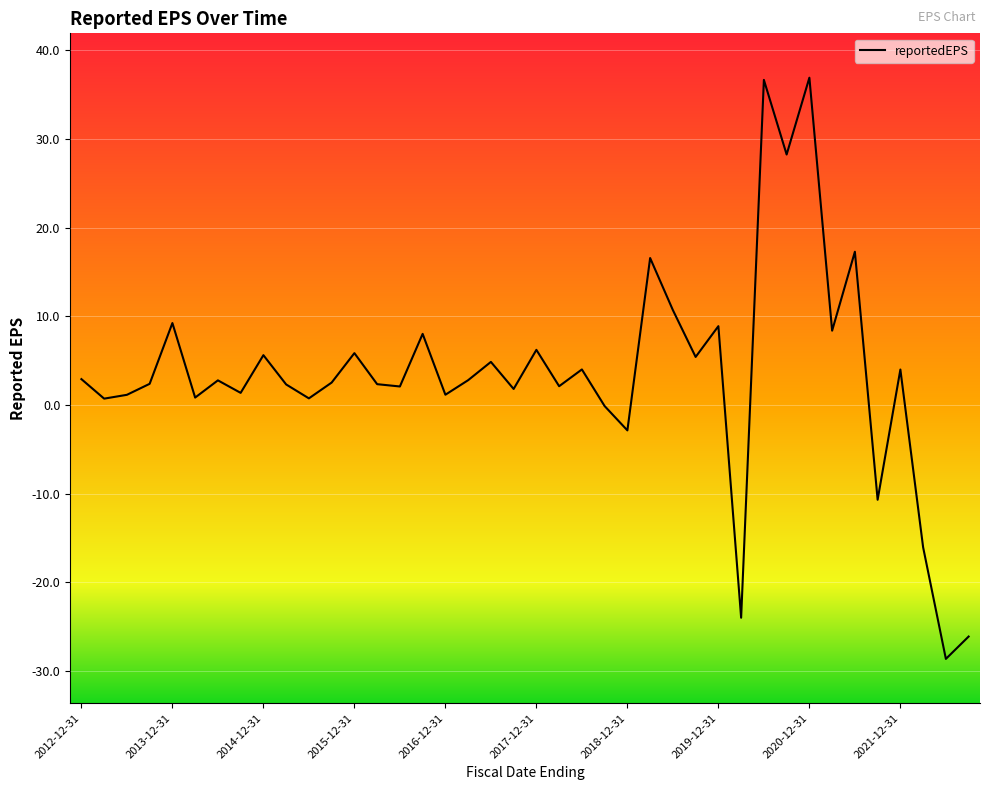

What is the difference between the maximum and minimum values?

65.5